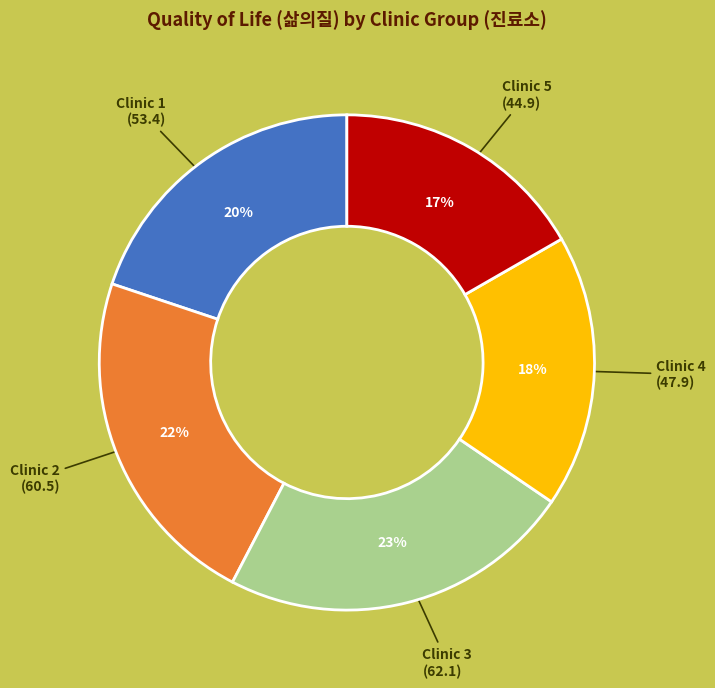

To the nearest percent, what is the difference between the largest and smallest slice percentages?

6%